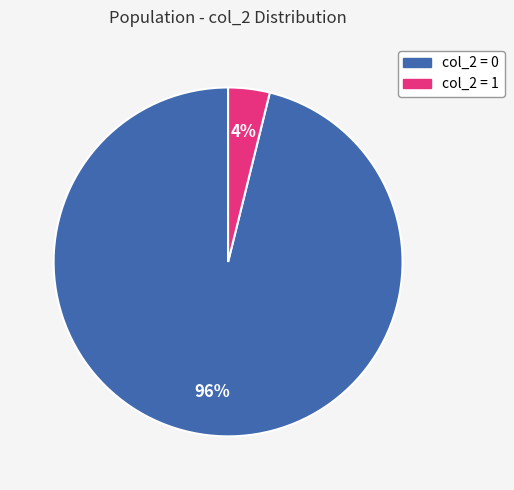

Count the number of slices in the pie.

2